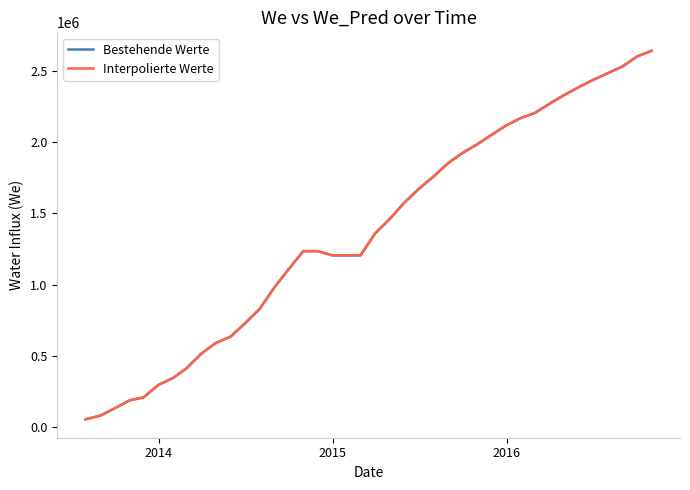

What is the greatest value displayed?

2638689.8